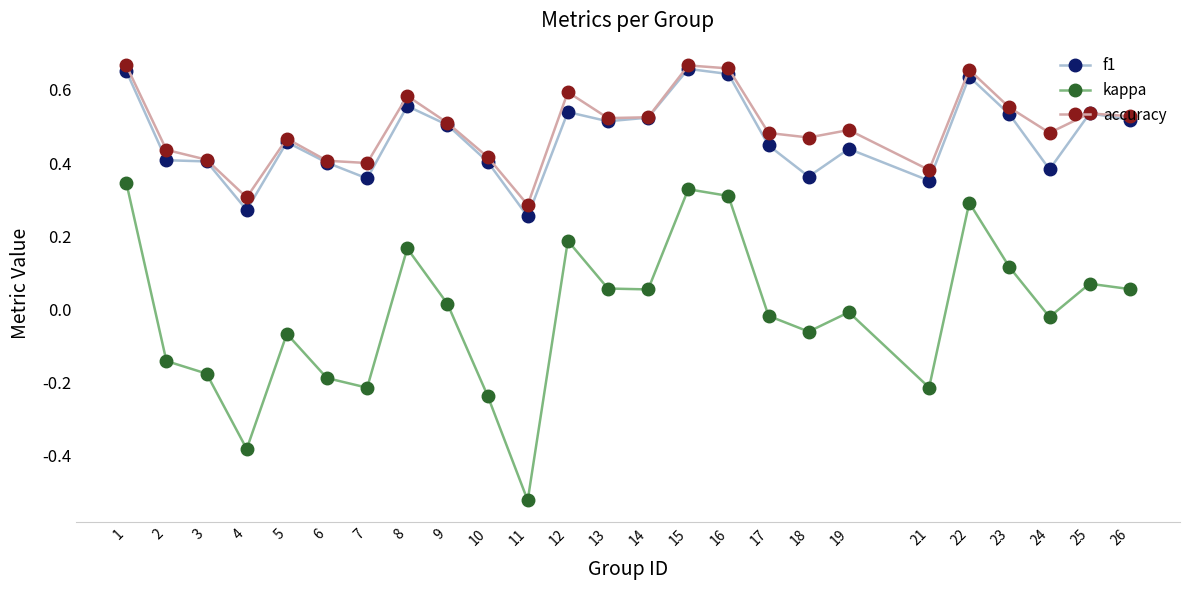

At which label does f1 reach its minimum?

11